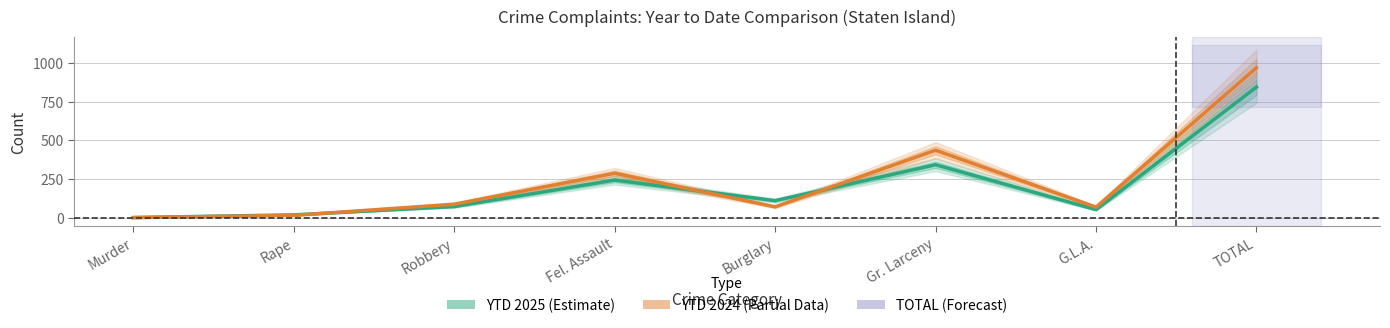

Which series has the widest spread of values?

YTD 2024 (Partial Data)